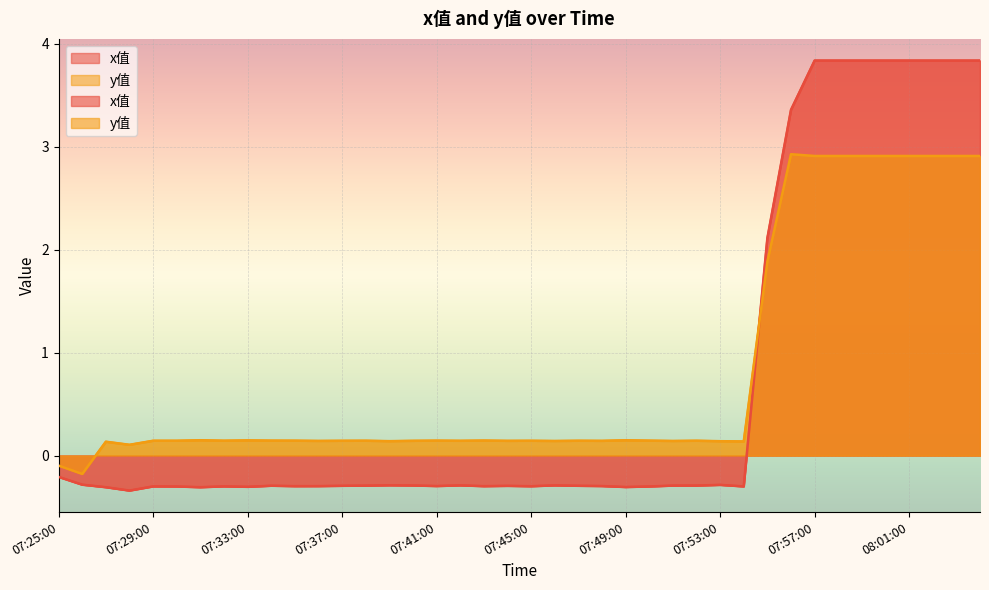

How many lines are shown in the chart?

2